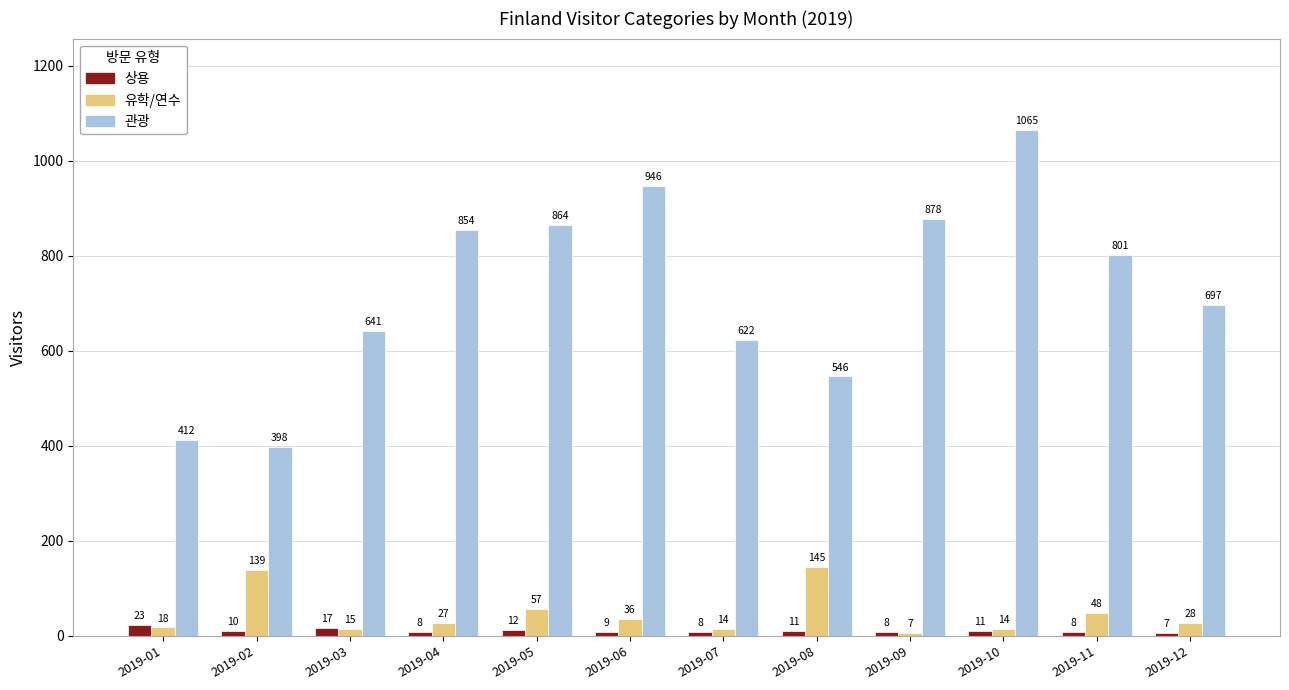

Is the value of 관광 at 2019-03 greater than the value of 유학/연수 at 2019-02?

Yes